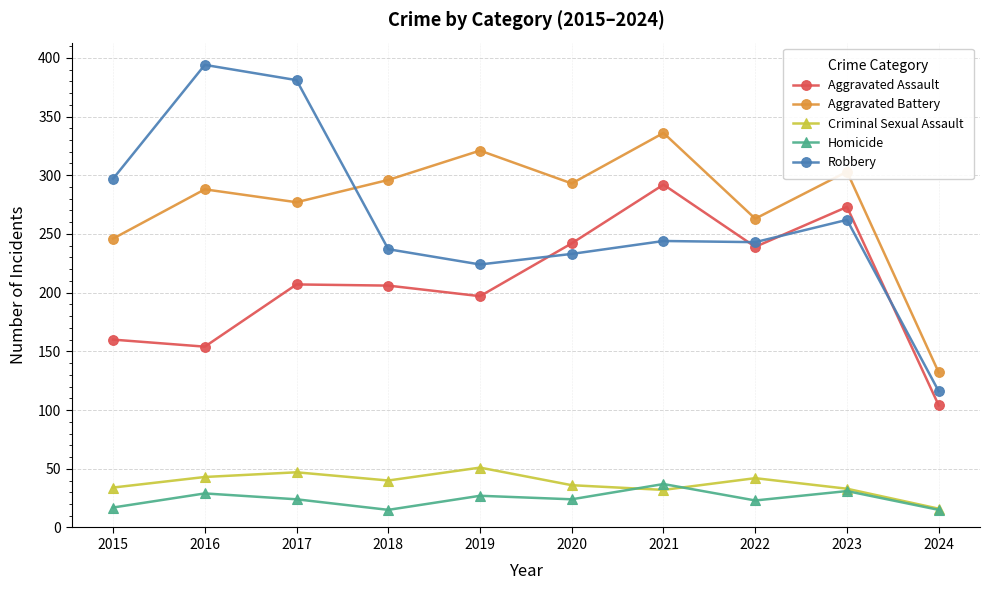

The Aggravated Battery series shows 303 at 2023. True or false?

True